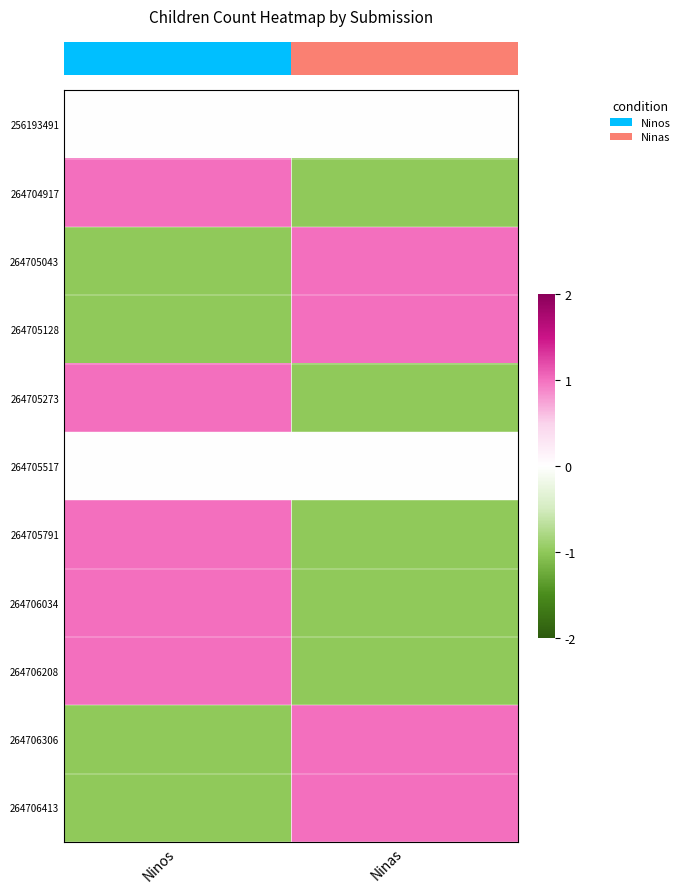

Count the number of data series in this chart.

11